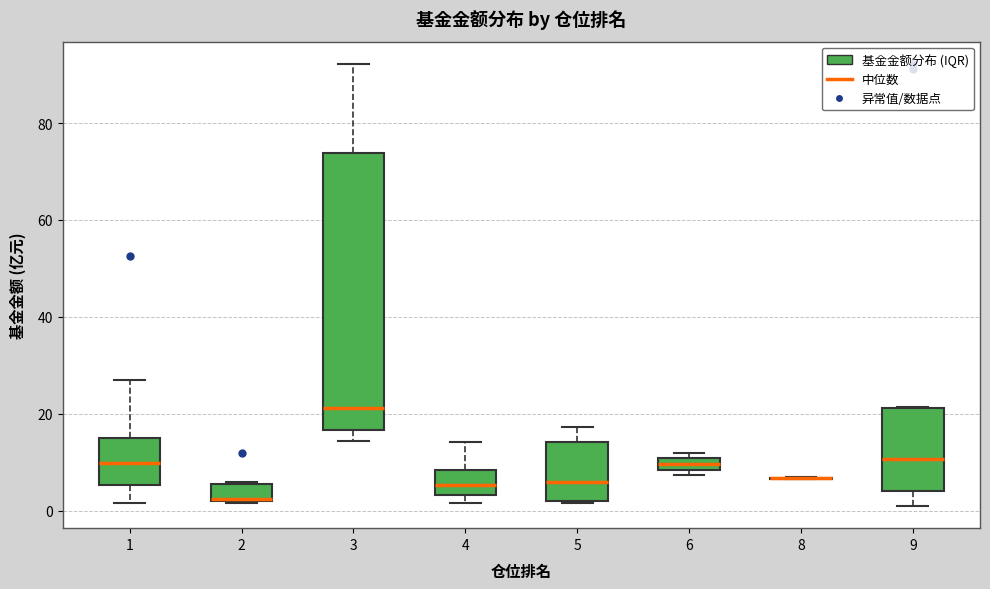

Comparing the boxes themselves (not the whiskers), which one is the tallest?

3